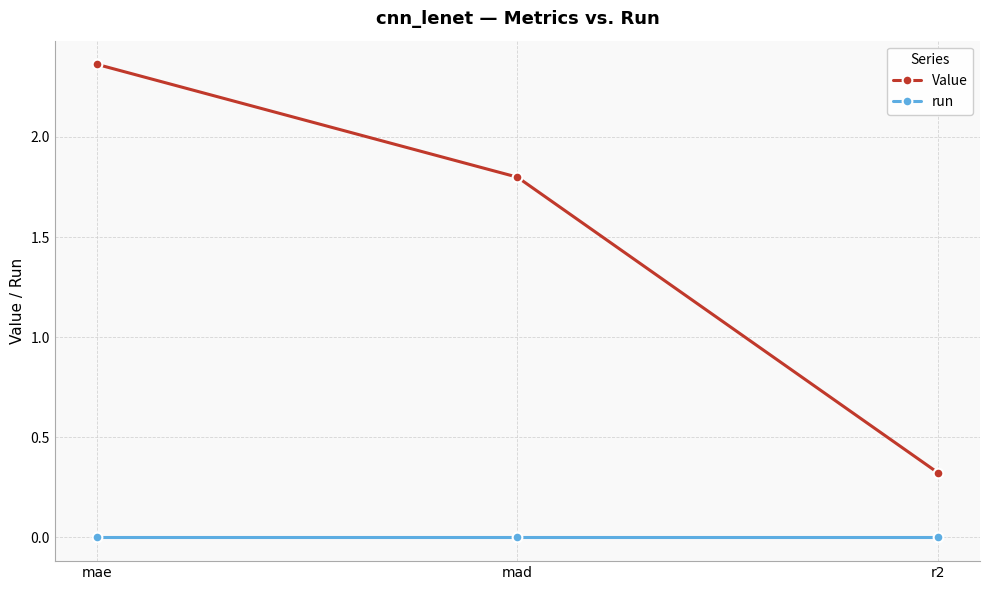

At which label is Value closest to 1?

r2